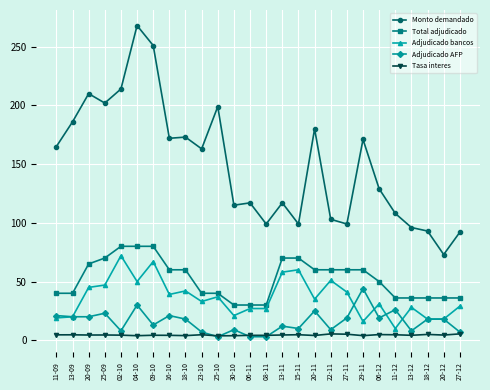

Which series has the widest spread of values?

Monto demandado